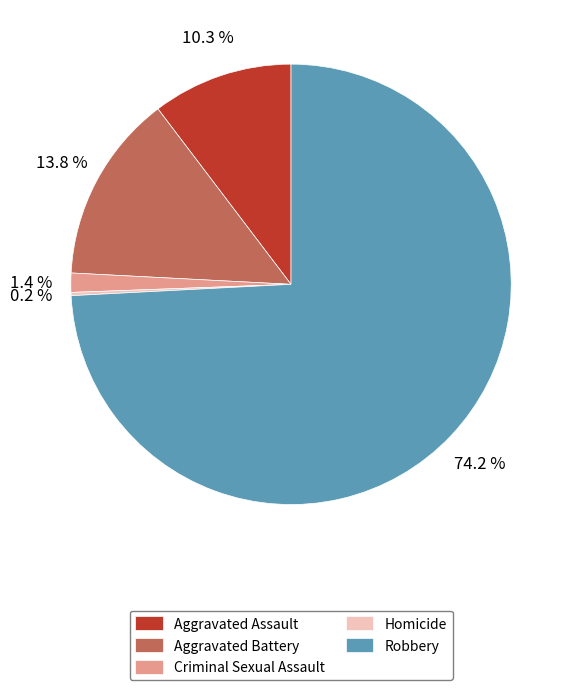

Combined, do Aggravated Assault and Aggravated Battery account for over 50%?

No